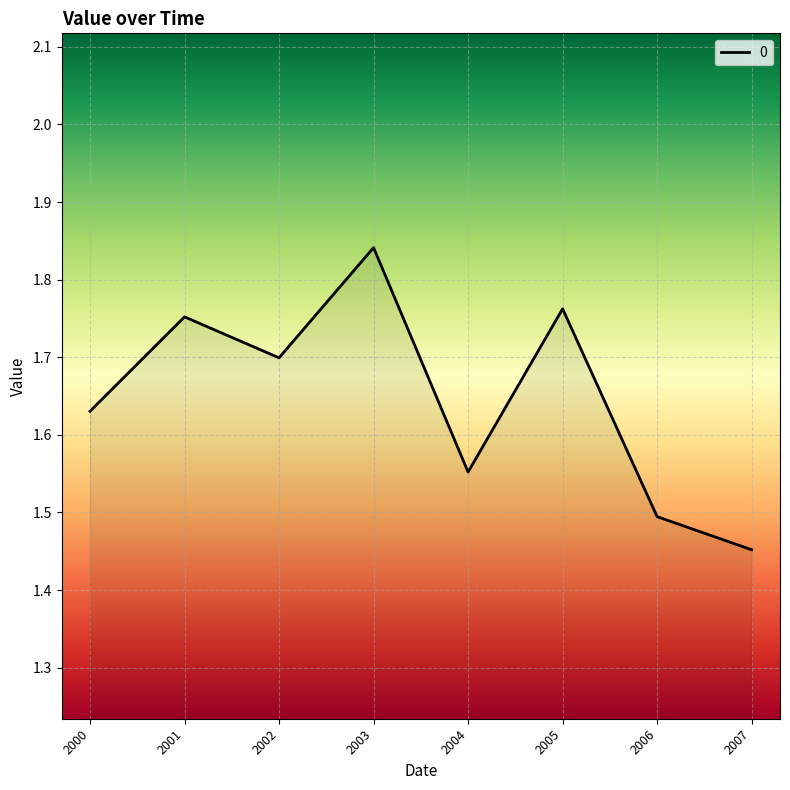

Where is the first local maximum?

2001